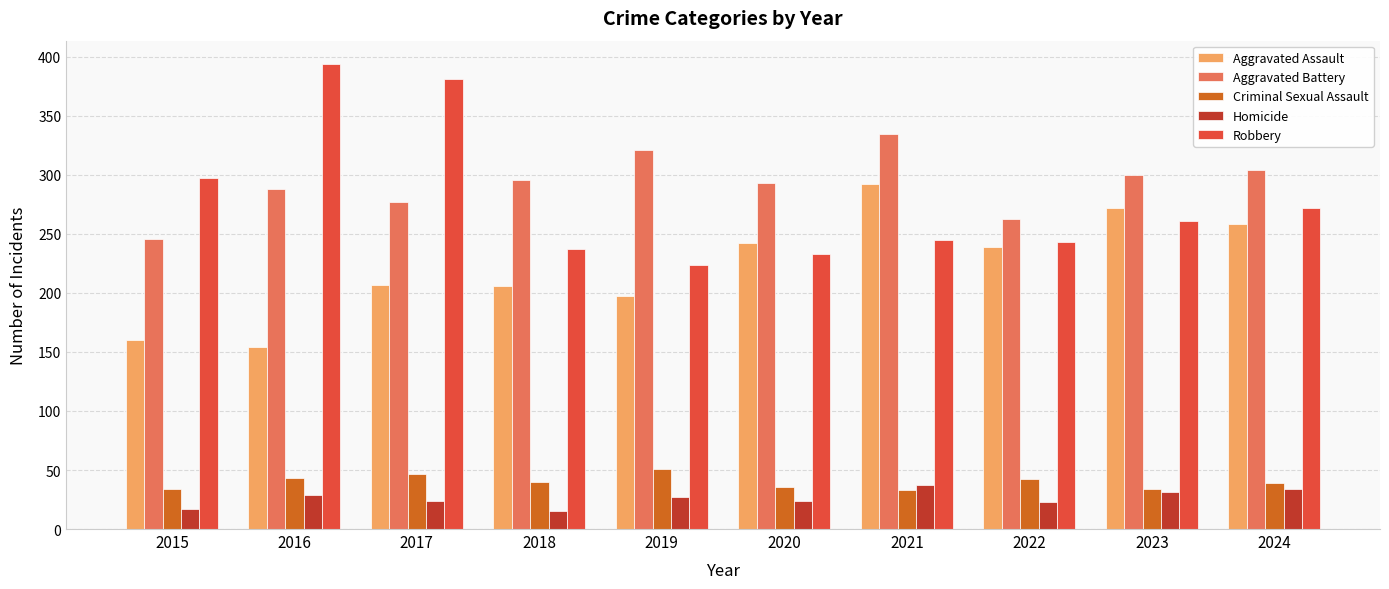

True or false: Homicide has a value of 31 at 2023.

True